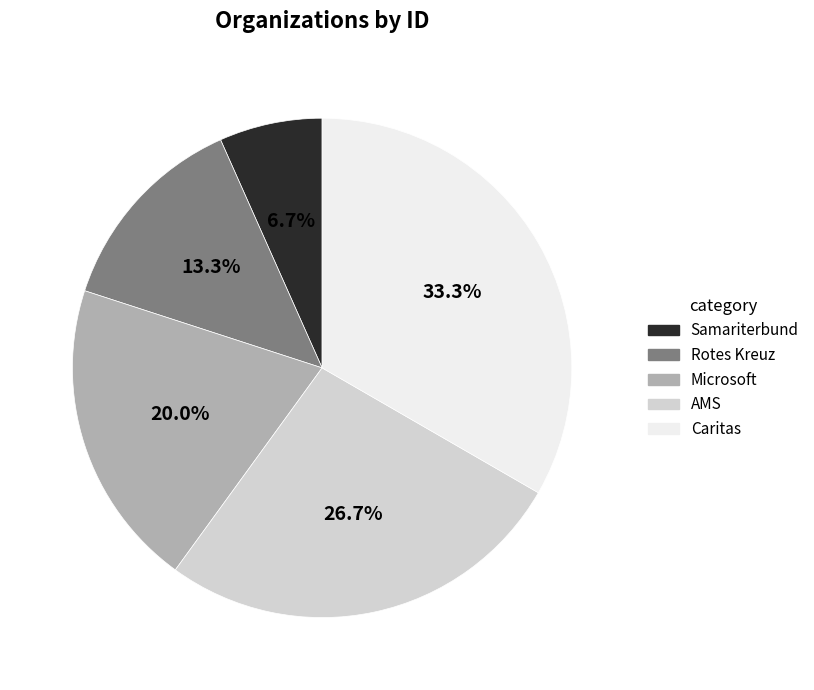

How many slices are in this pie chart?

5